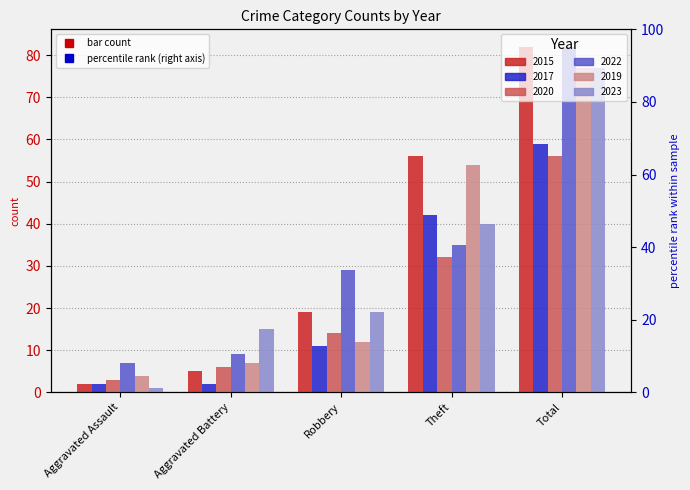

What is the smallest value displayed?

1